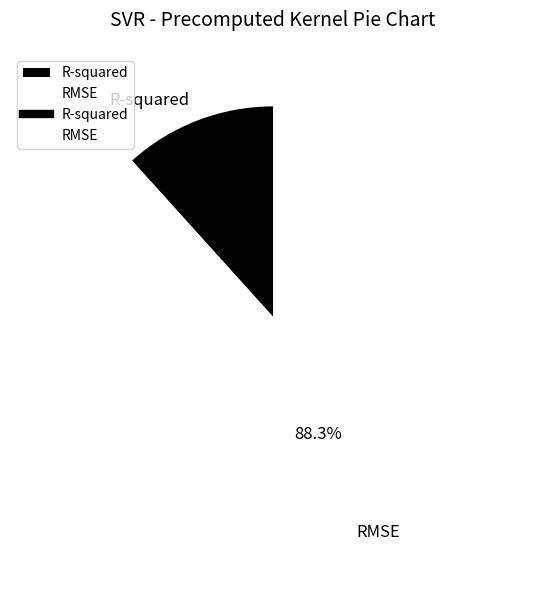

To the nearest percent, what portion does R-squared represent?

12%